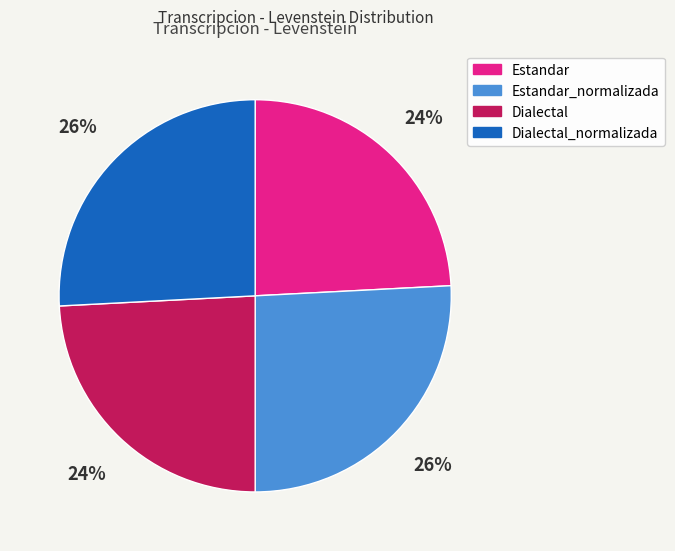

How many segments does this pie chart have?

4